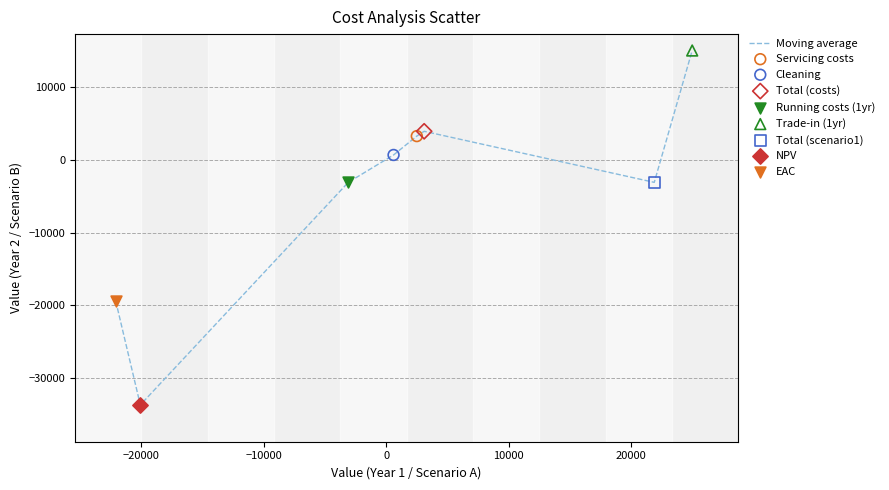

What is the difference between the maximum and second lowest values?

34390.5